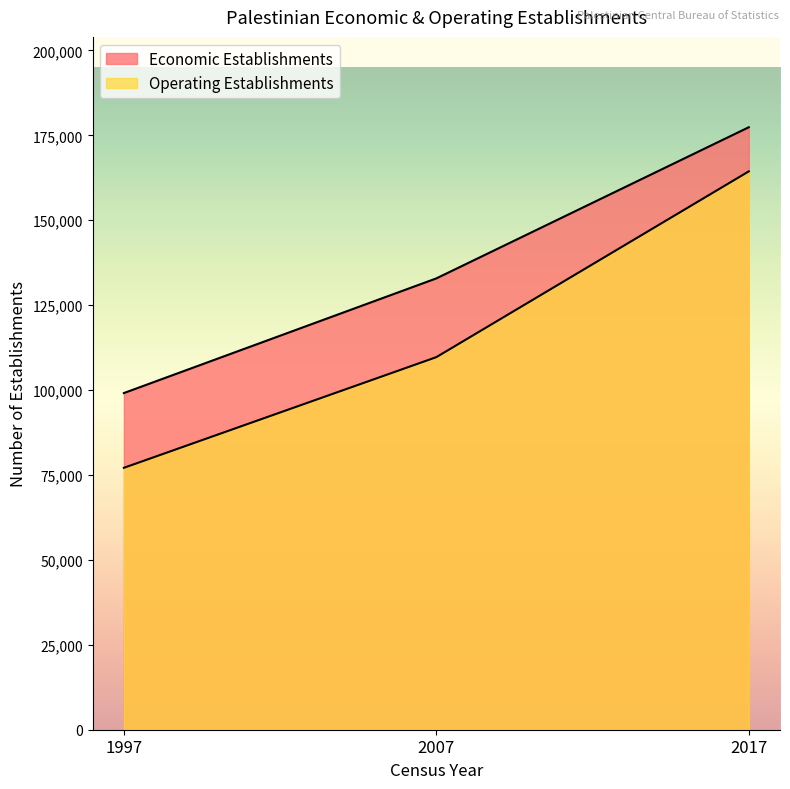

Is the value of Operating Establishments at 2007 greater than the value of Economic Establishments at 2017?

No